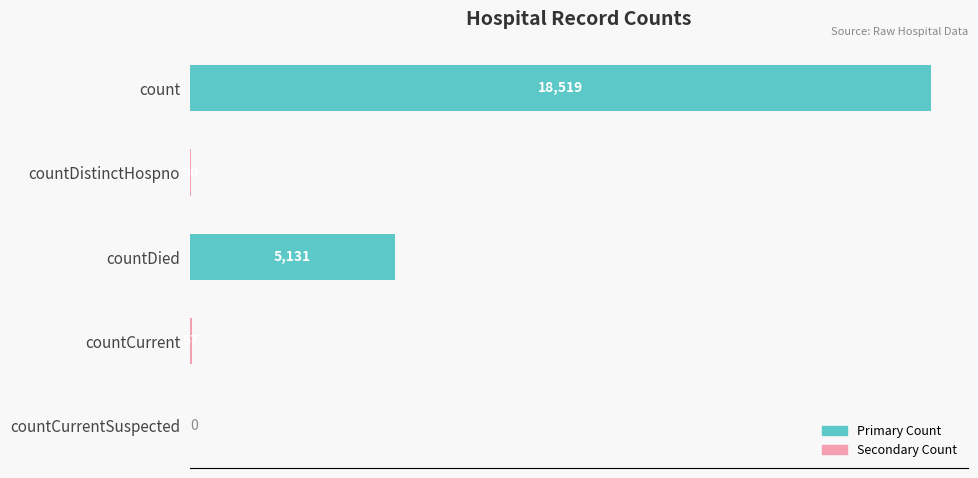

What is the sum of all values?

23737